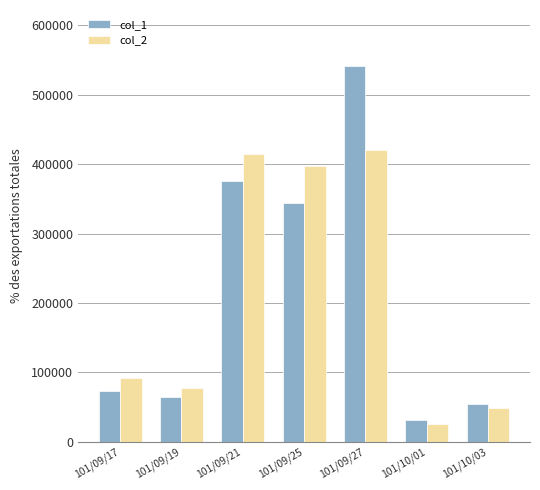

List the labels in order of col_1 value, largest first.

101/09/27, 101/09/21, 101/09/25, 101/09/17, 101/09/19, 101/10/03, 101/10/01